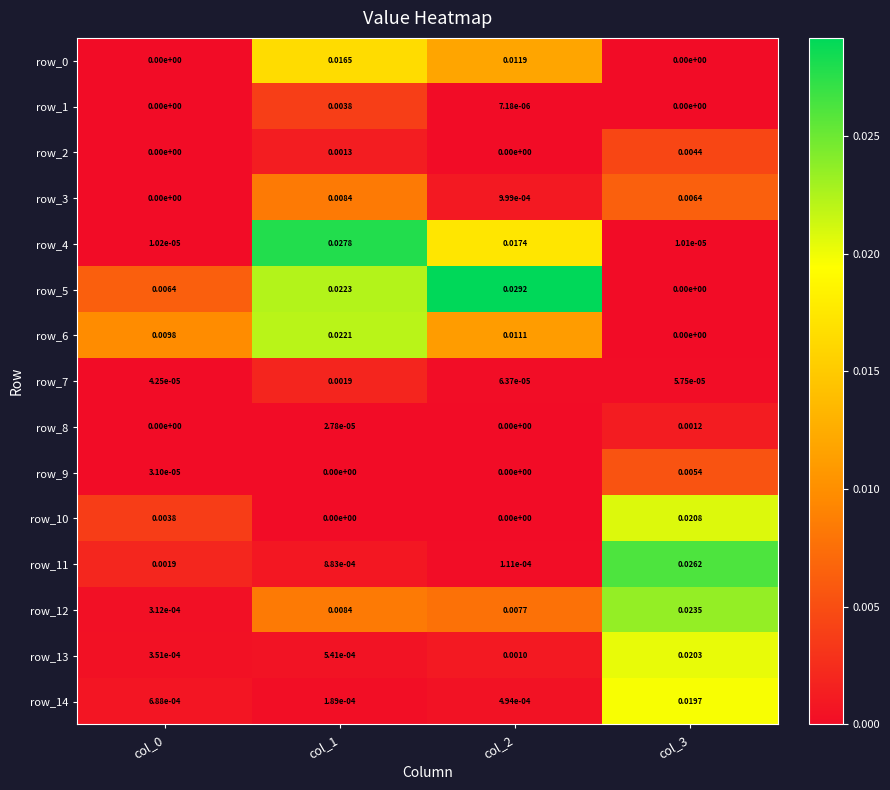

Is the value of row_0 at col_1 greater than the value of row_2 at col_3?

Yes